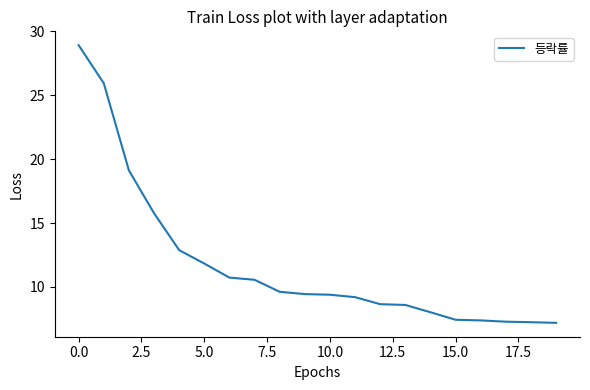

Count the number of data series in this chart.

1